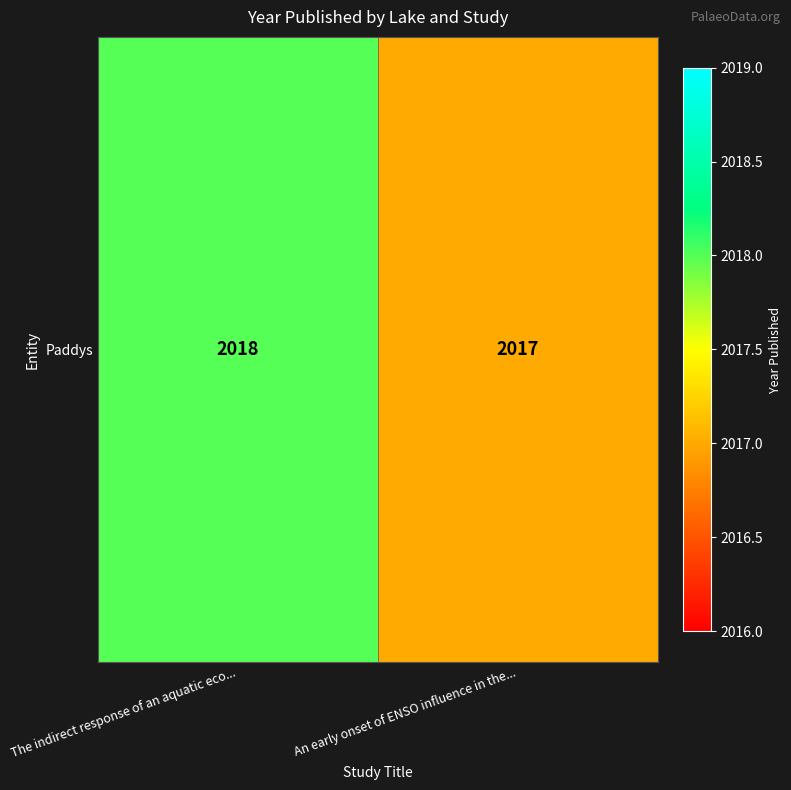

What is the minimum value shown in the chart?

2017